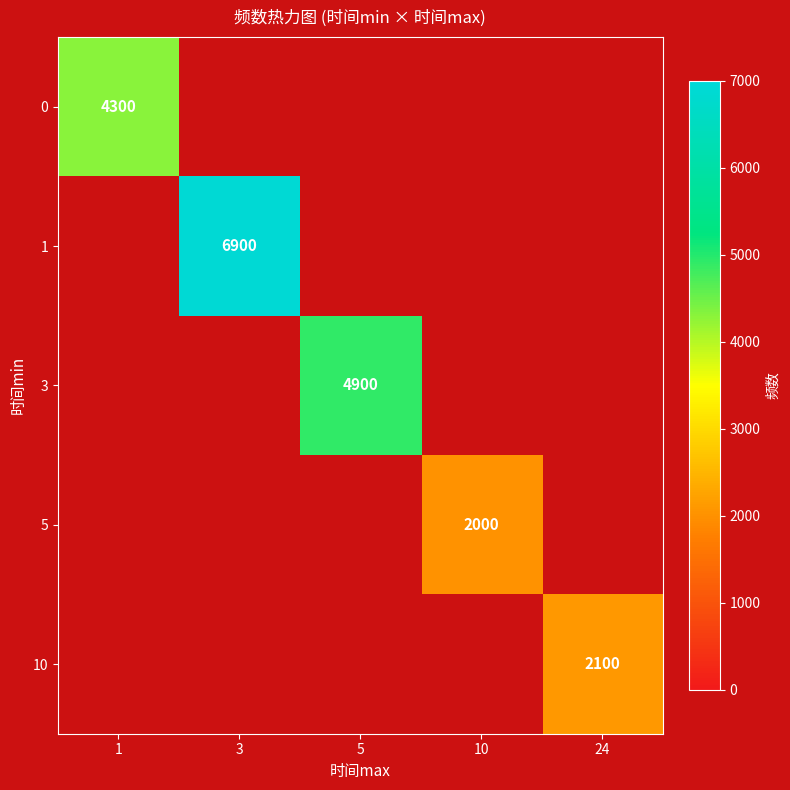

Is it true that 3 equals 4900 at 5?

True